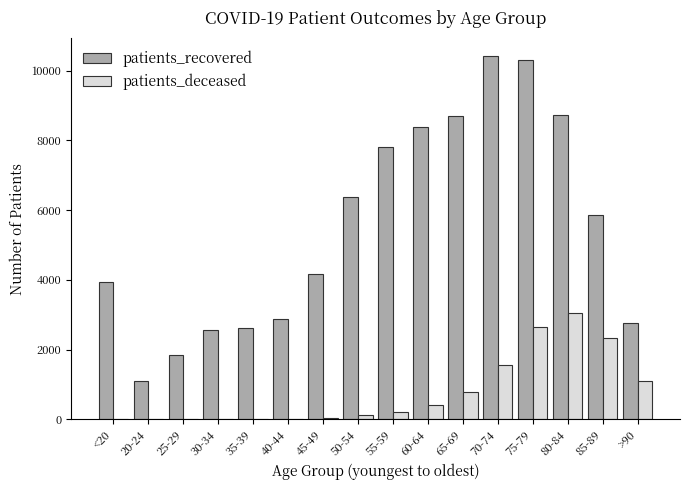

At which label is patients_recovered closest to 5757?

85-89